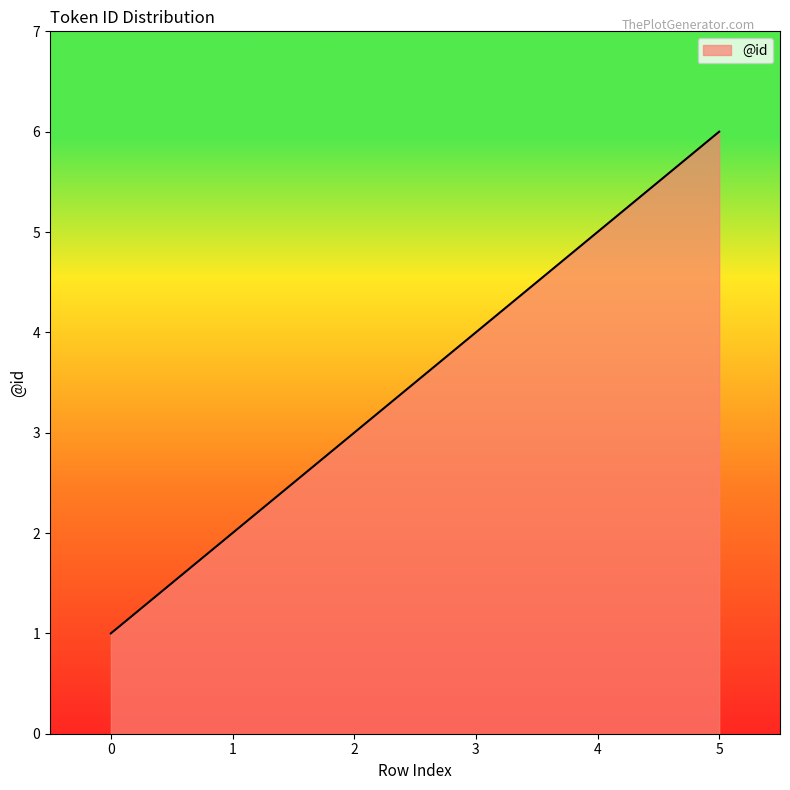

Count the number of data series in this chart.

1